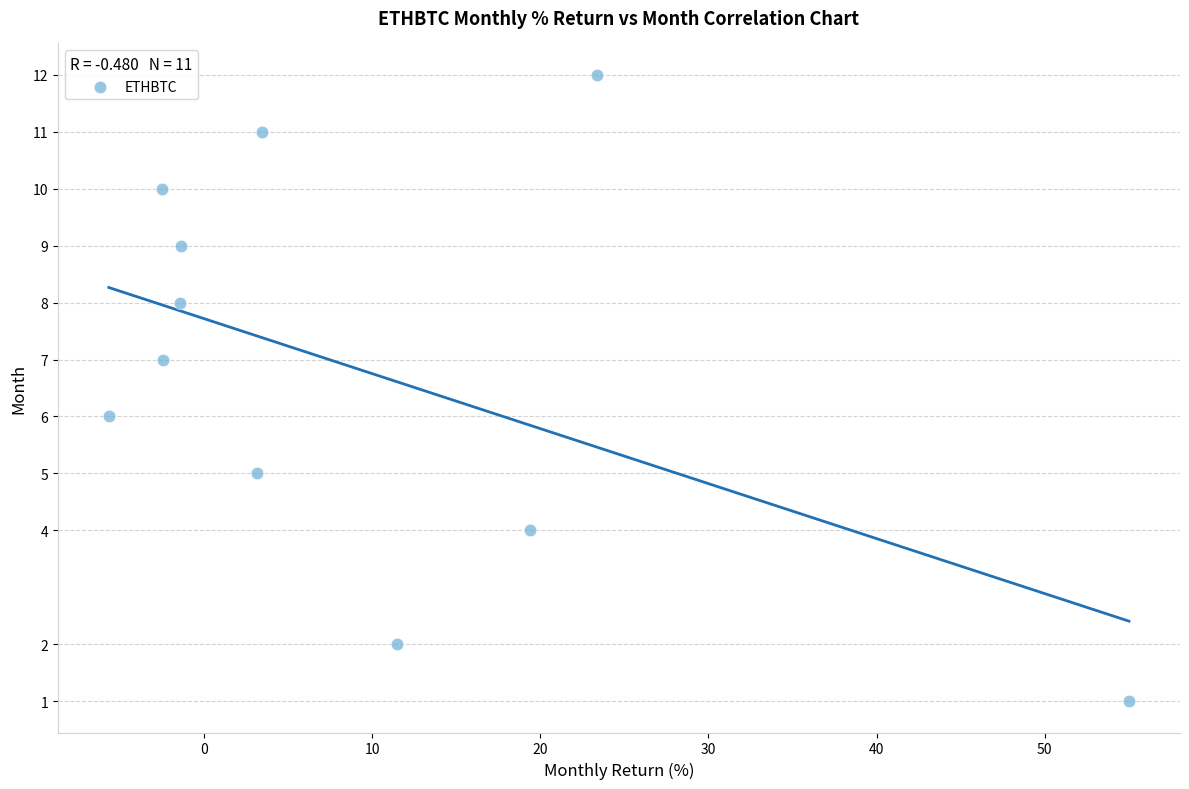

What is the range of Y values (max minus min)?

11